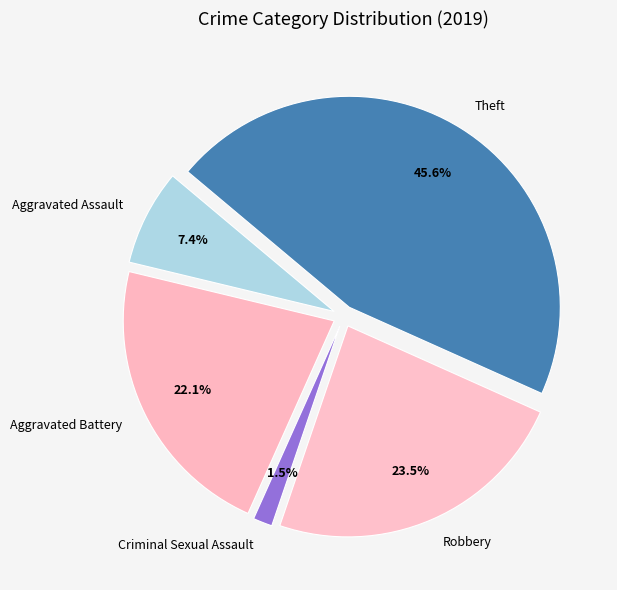

Does any single category account for the majority?

No